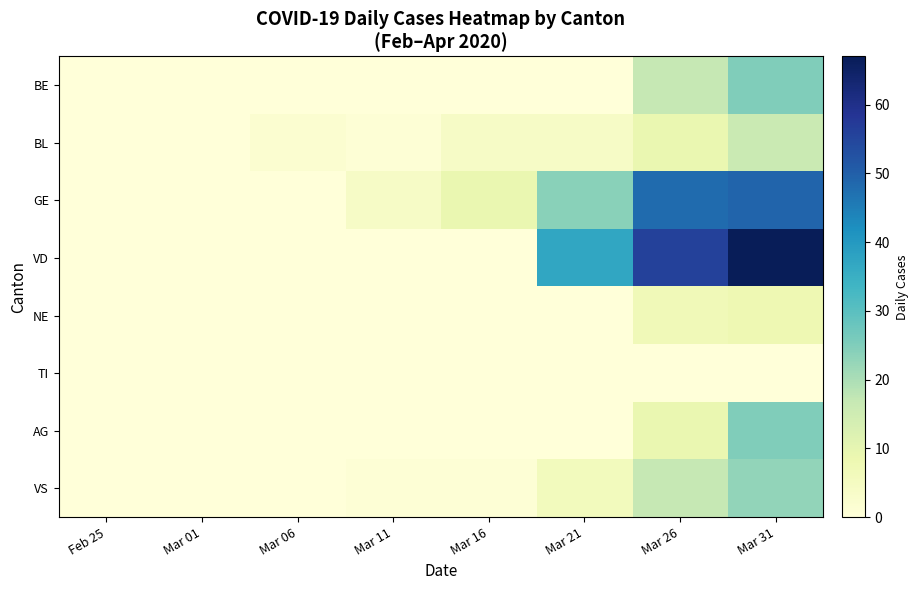

What is the difference between the highest and lowest values at Mar 31?

67